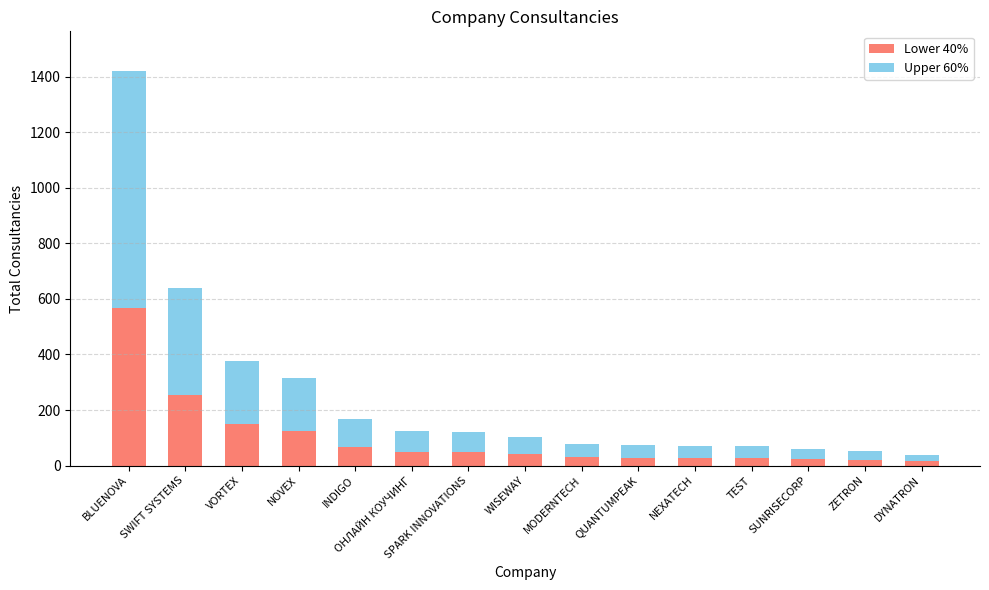

At which category is the sum across all series the highest?

BLUENOVA